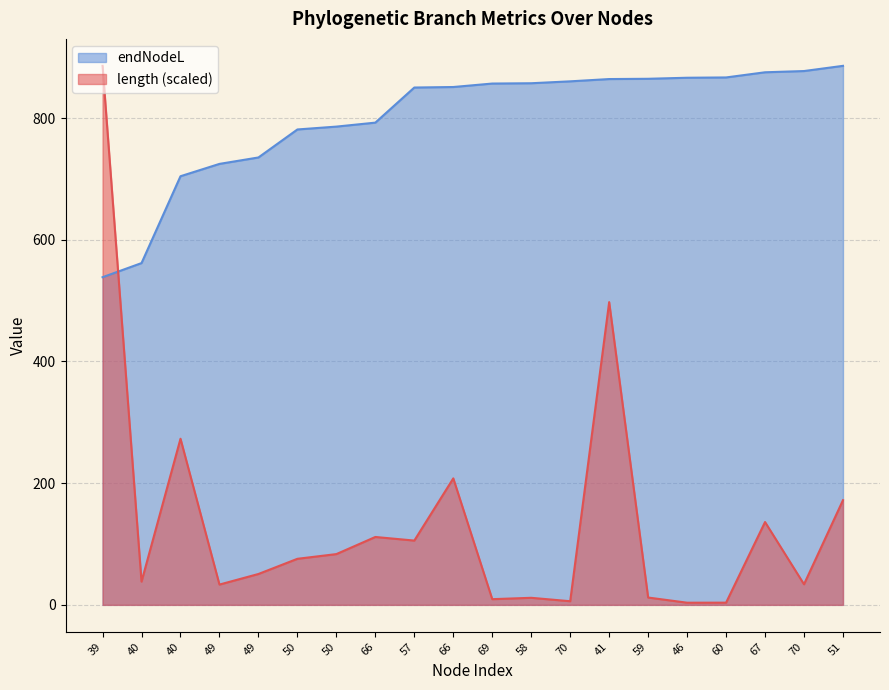

What is the difference between the highest and lowest values at 57?

744.5